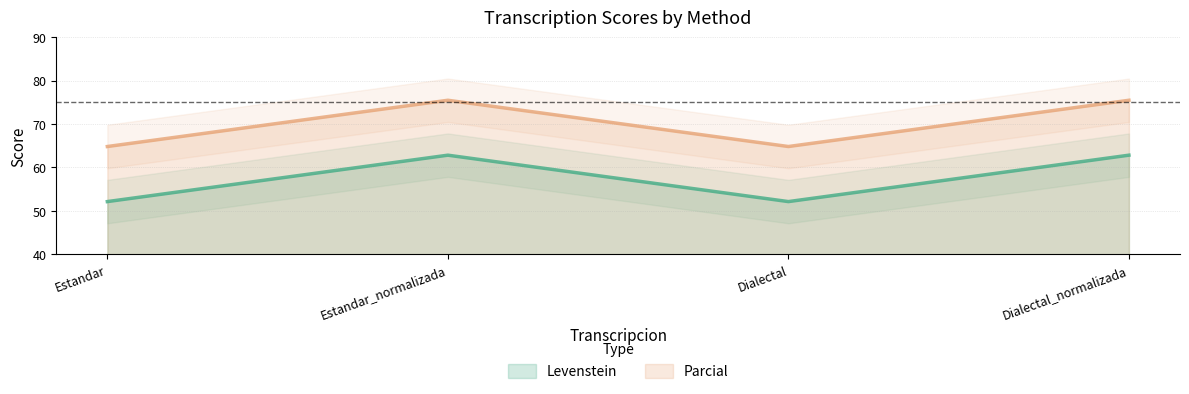

At which category is the sum across all series the highest?

Estandar_normalizada